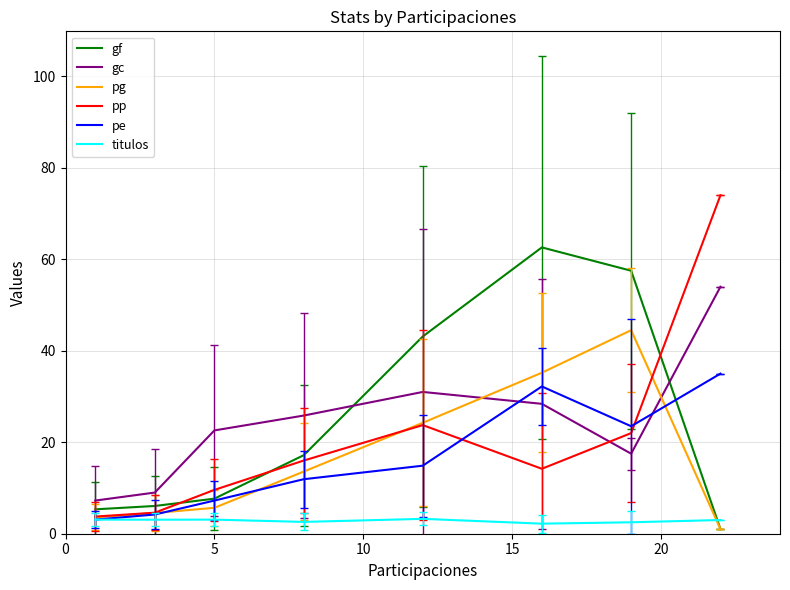

What is the greatest value displayed?

74.0